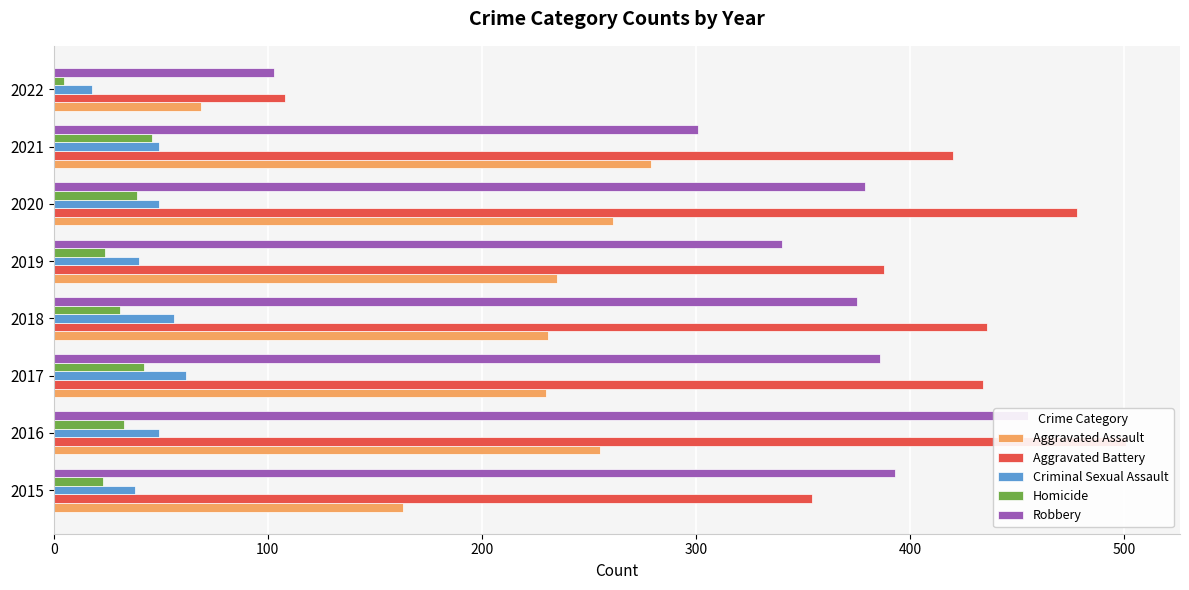

Is the value of Criminal Sexual Assault at 2018 greater than the value of Aggravated Battery at 2016?

No